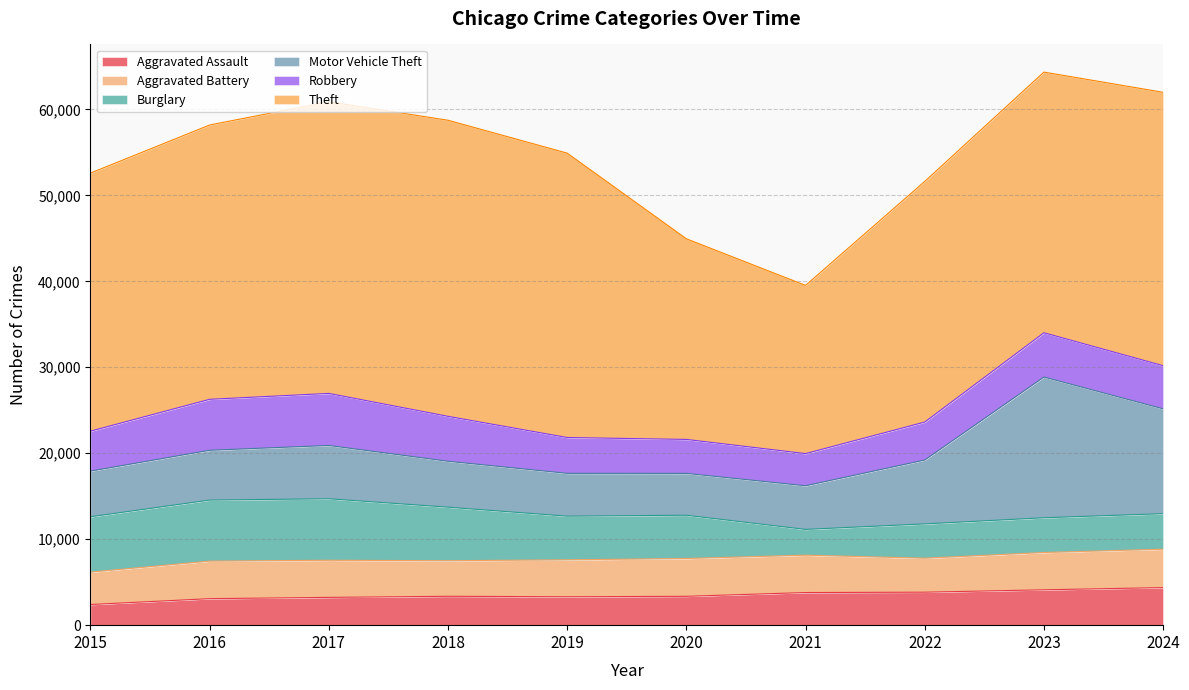

Between 2022 and 2017, which is larger?

2022